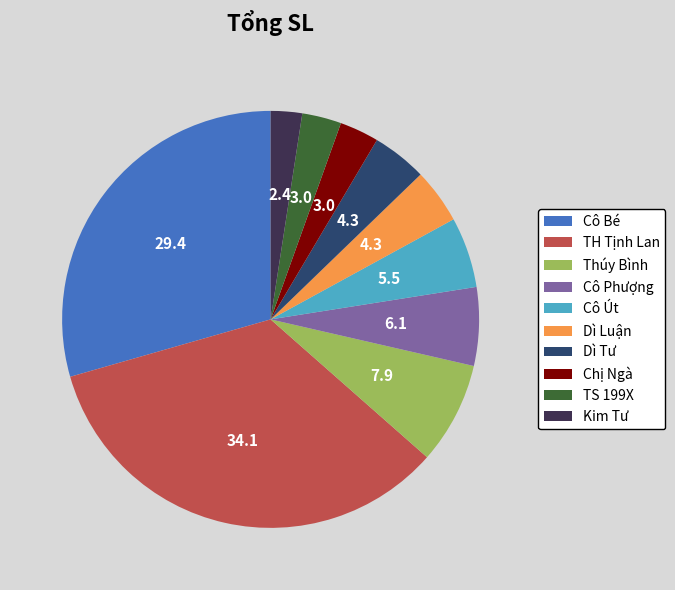

Which slice is the largest?

TH Tịnh Lan